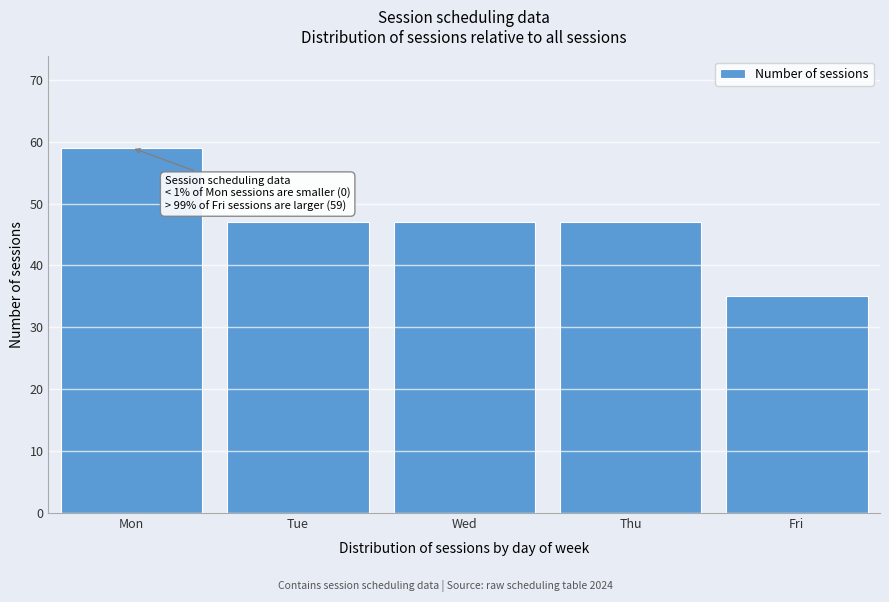

Reading left to right, list all the values displayed in this chart.

Mon=59	Tue=47	Wed=47	Thu=47	Fri=35